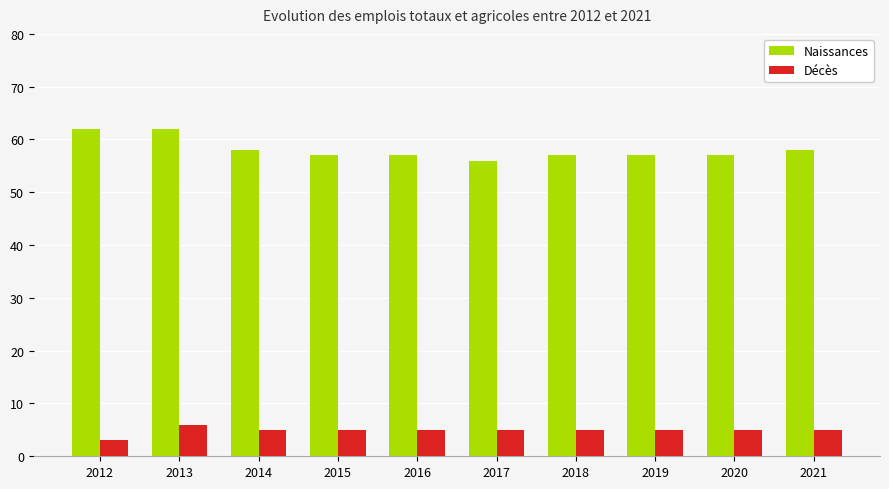

At how many categories does at least one series exceed 49?

10